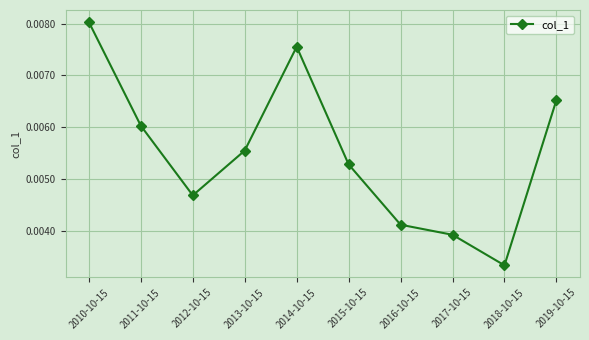

How many lines are shown in the chart?

1